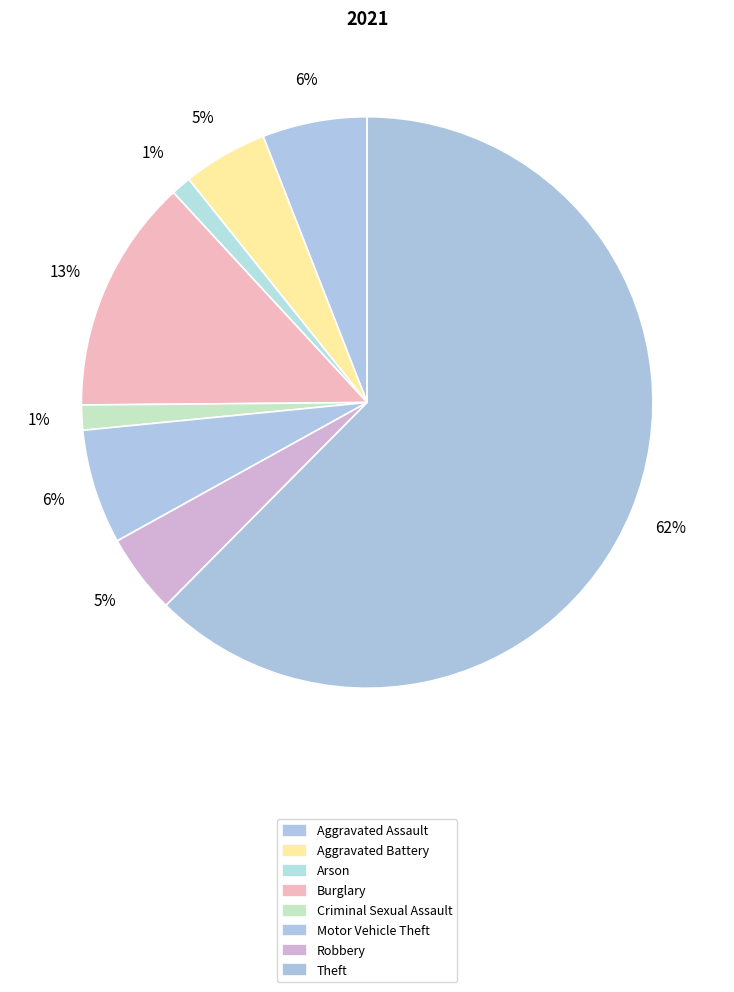

How many slices are in this pie chart?

8